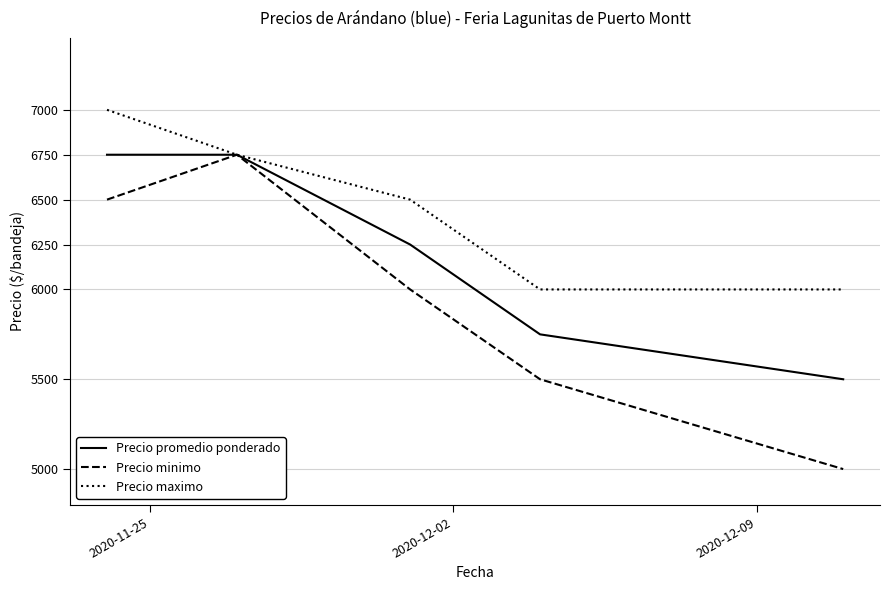

Which series has the largest total across all categories?

Precio maximo